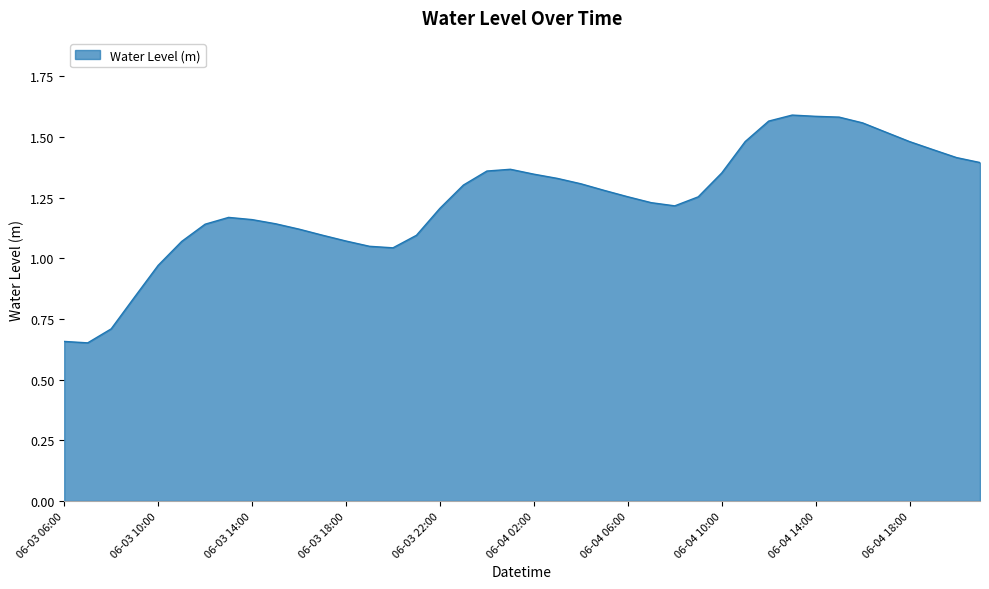

How many lines are shown in the chart?

1